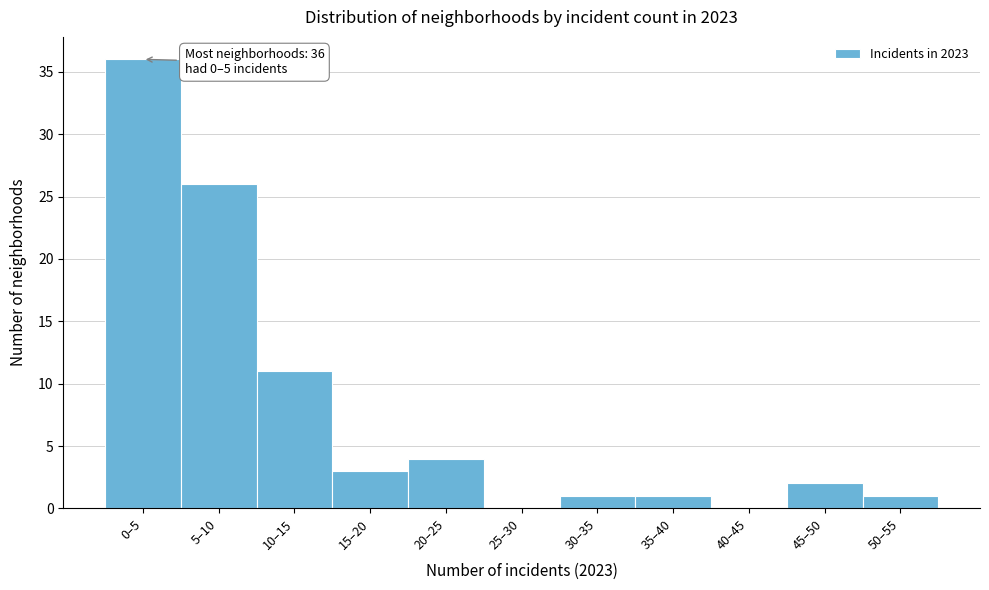

Reading right to left, what are all the values shown in this chart?

50–55=1	45–50=2	40–45=0	35–40=1	30–35=1	25–30=0	20–25=4	15–20=3	10–15=11	5–10=26	0–5=36